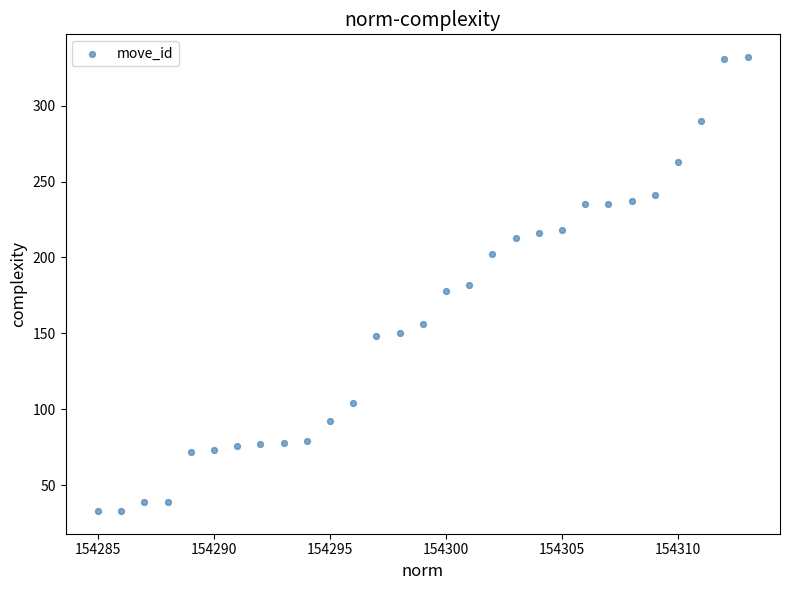

What is the range of Y values (max minus min)?

299